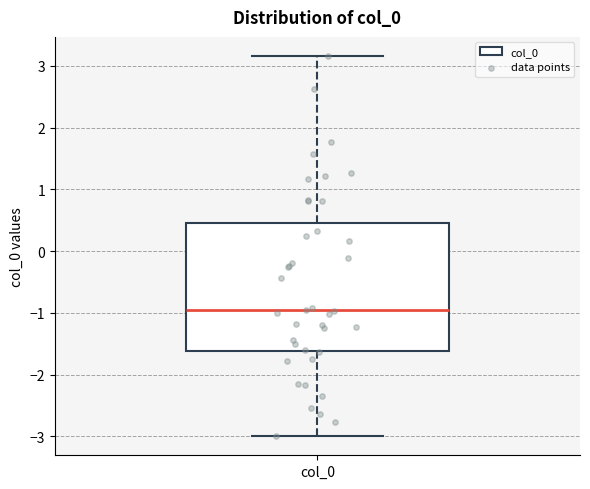

Where is the upper edge of the box for col_0 on the y-axis? The values are not printed on the chart, so give them approximately, as read against the axis.

0.5